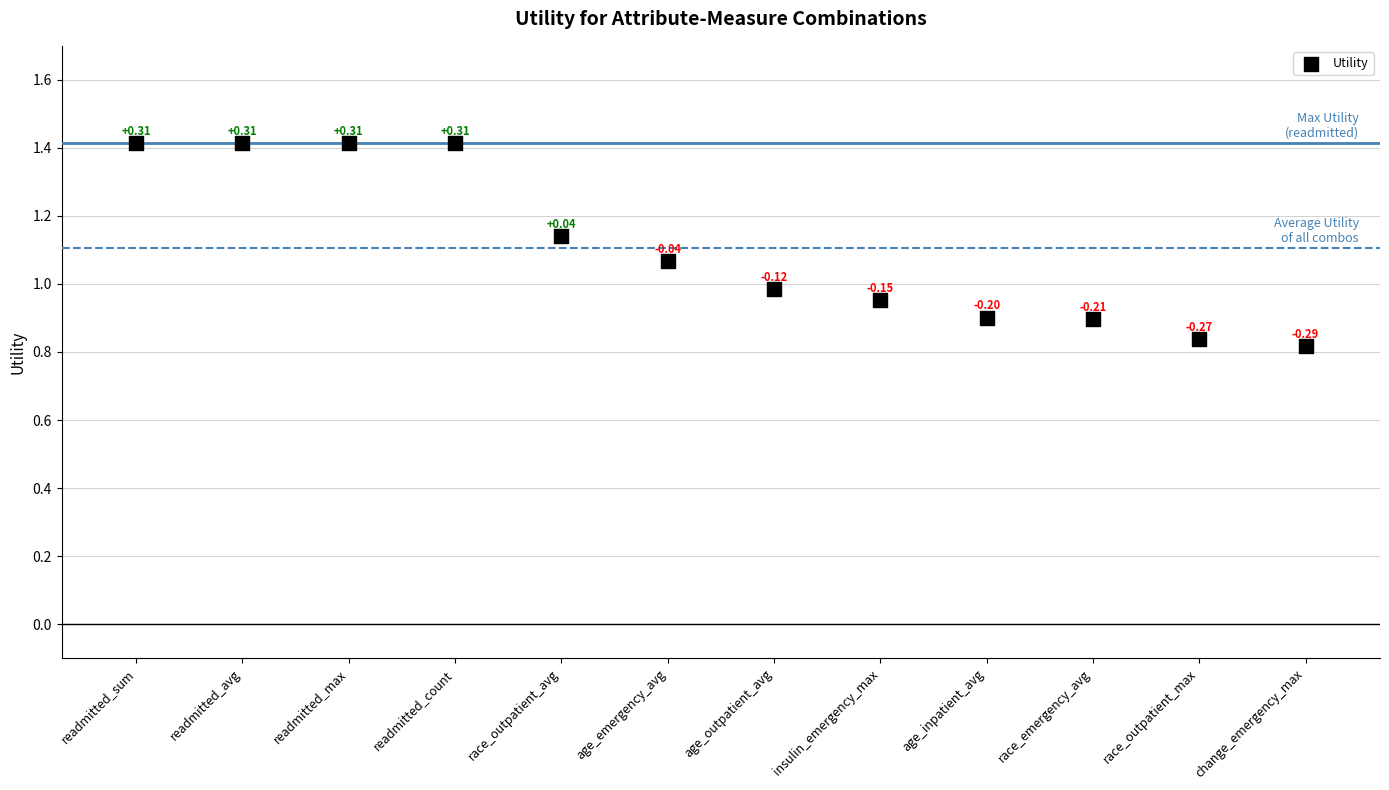

What is the range of Y values (max minus min)?

0.6